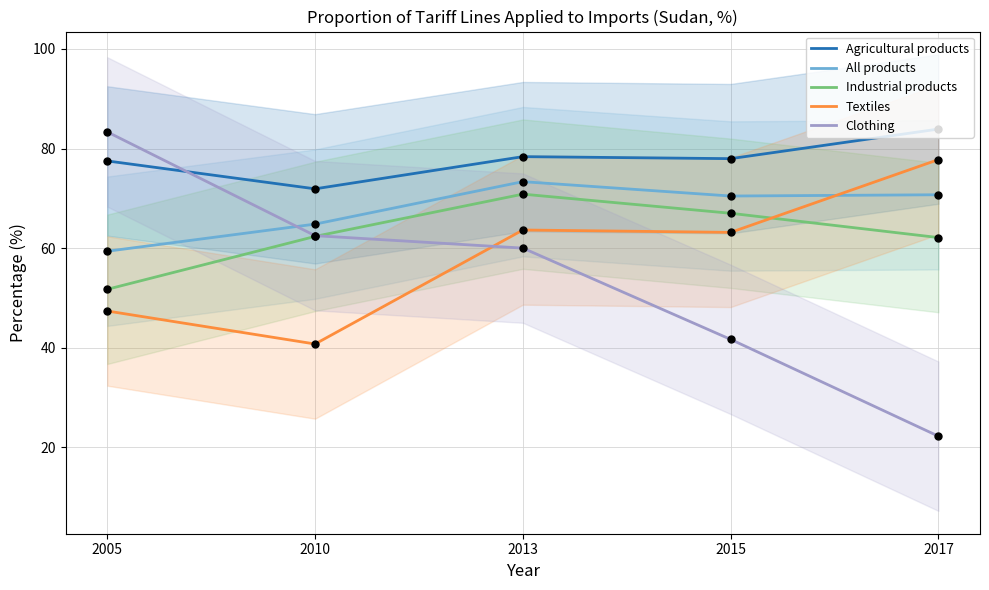

Which series has the largest total across all categories?

Agricultural products